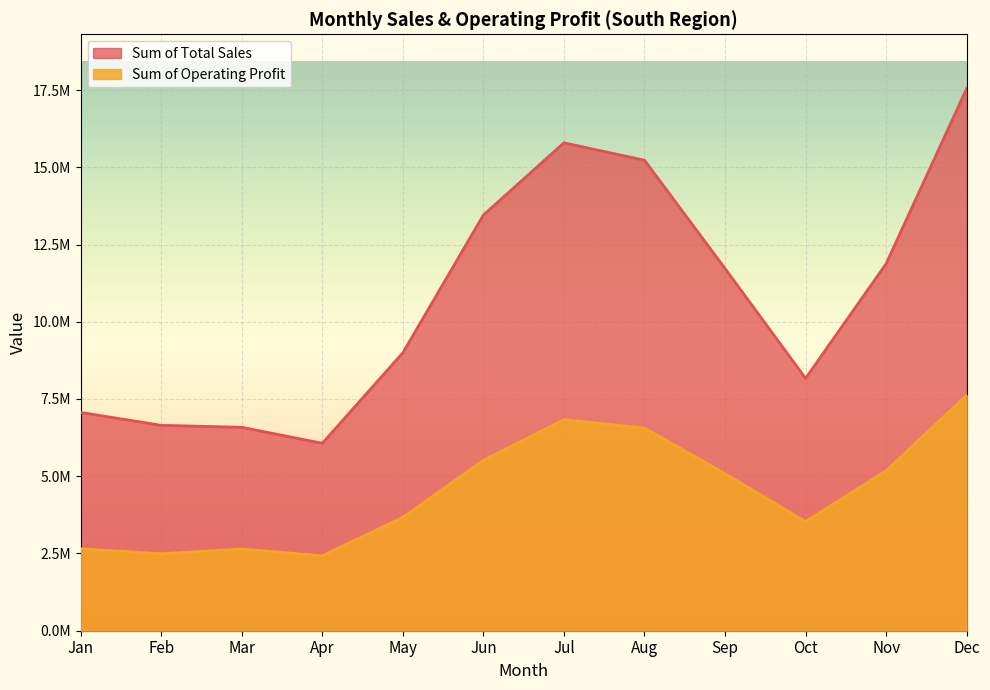

Which series changed the most between Sep and Dec?

Sum of Total Sales